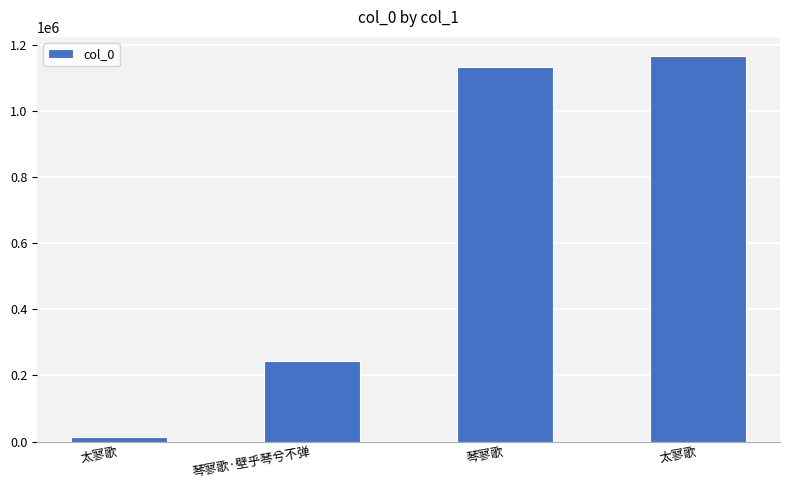

What is the ratio of the value at 琴寥歌·壁乎琴兮不弹 to the value at 太寥歌?

0.2